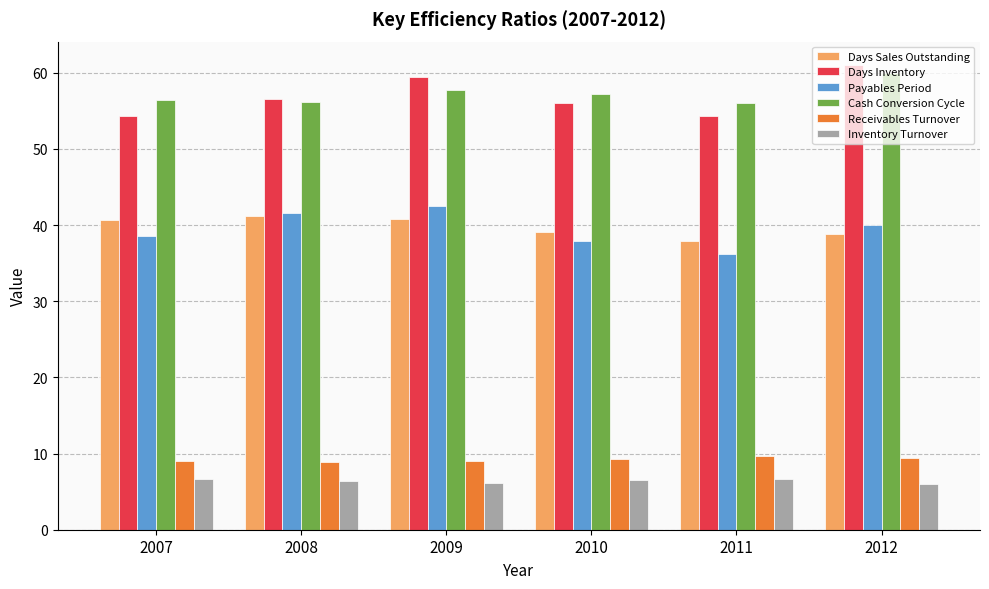

How many data points does each series have?

6